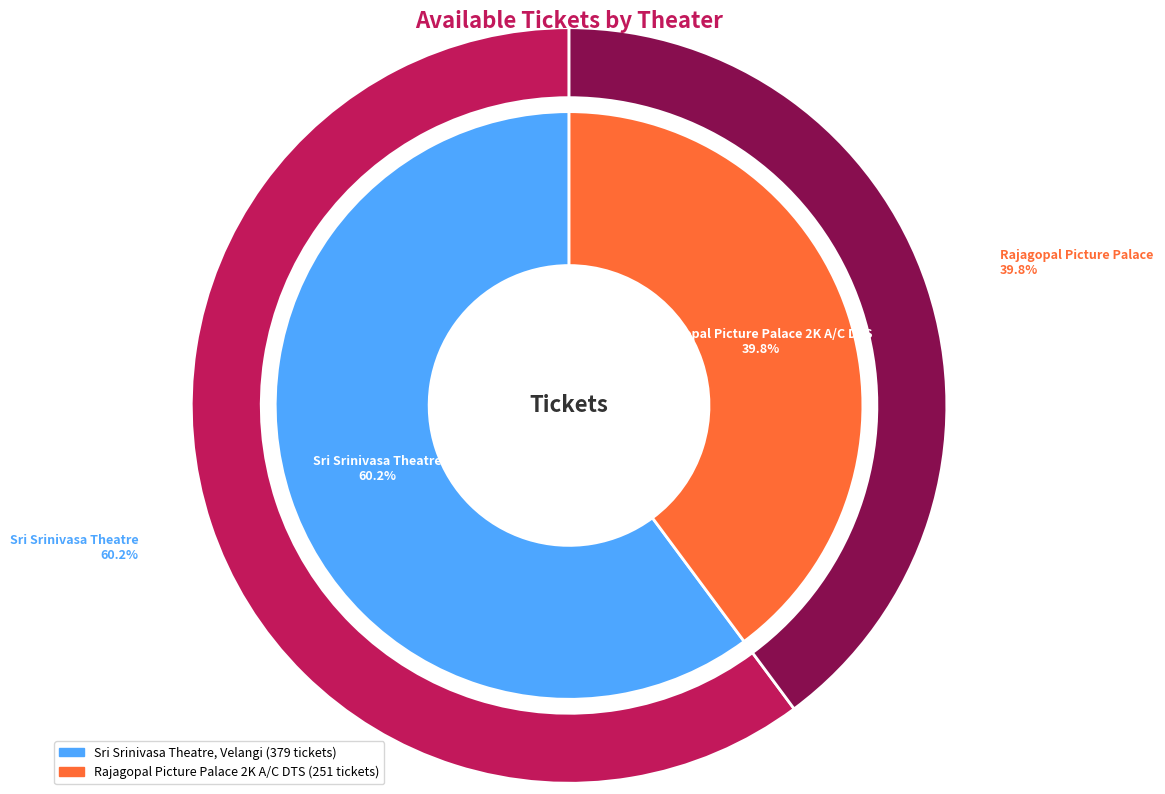

Is there a majority slice in this chart?

Yes